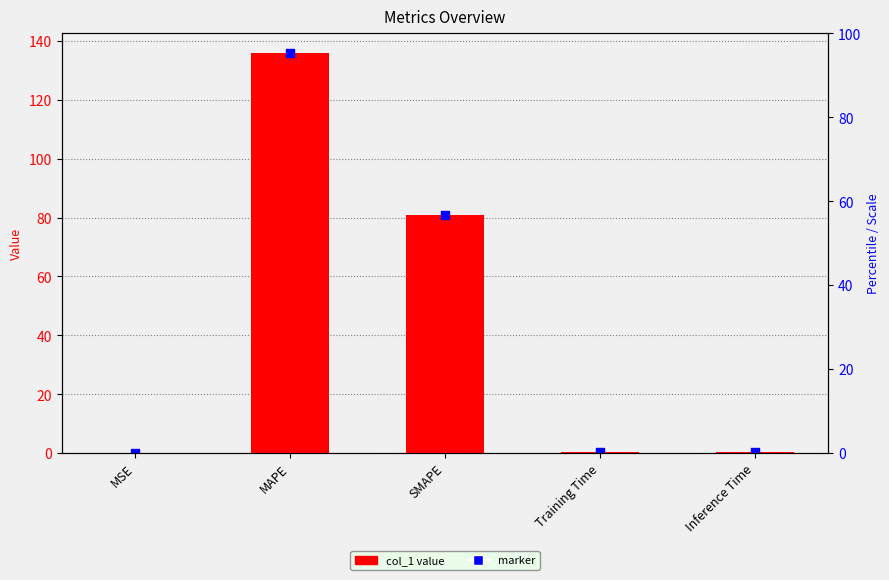

What is the change in value from SMAPE to Training Time?

-80.5